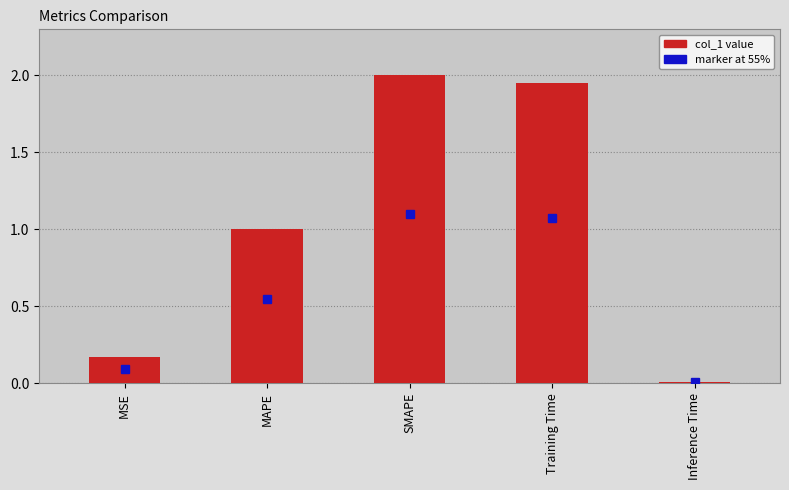

What position from the right is MSE?

5